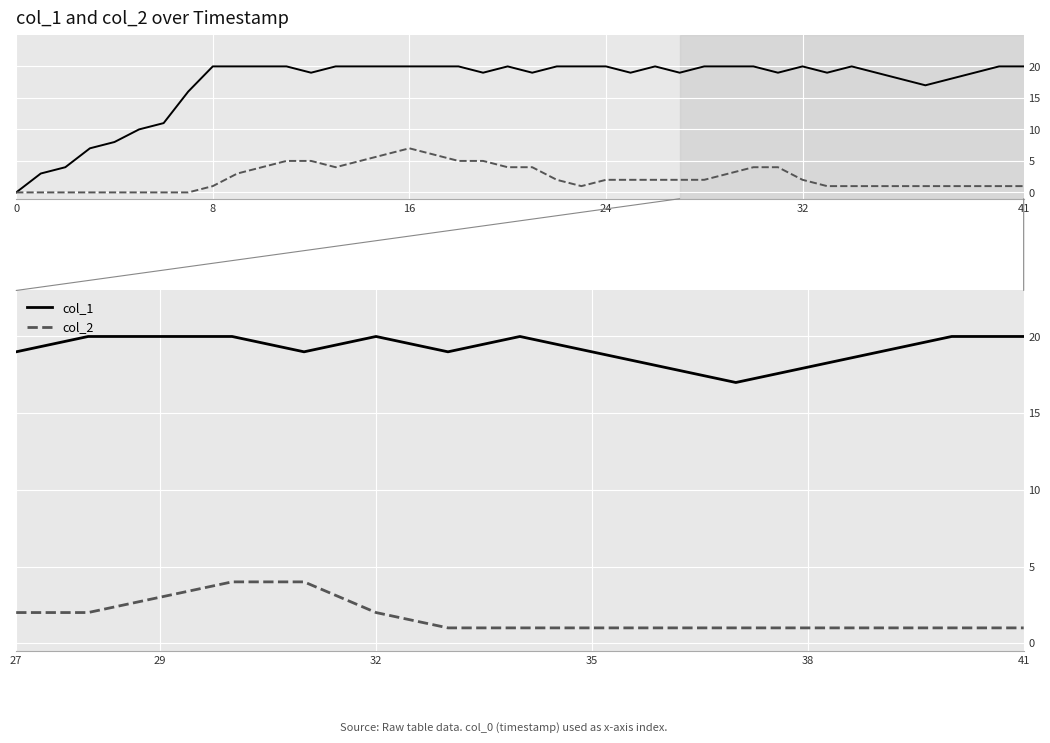

What are all the series names shown in the legend?

col_1, col_2